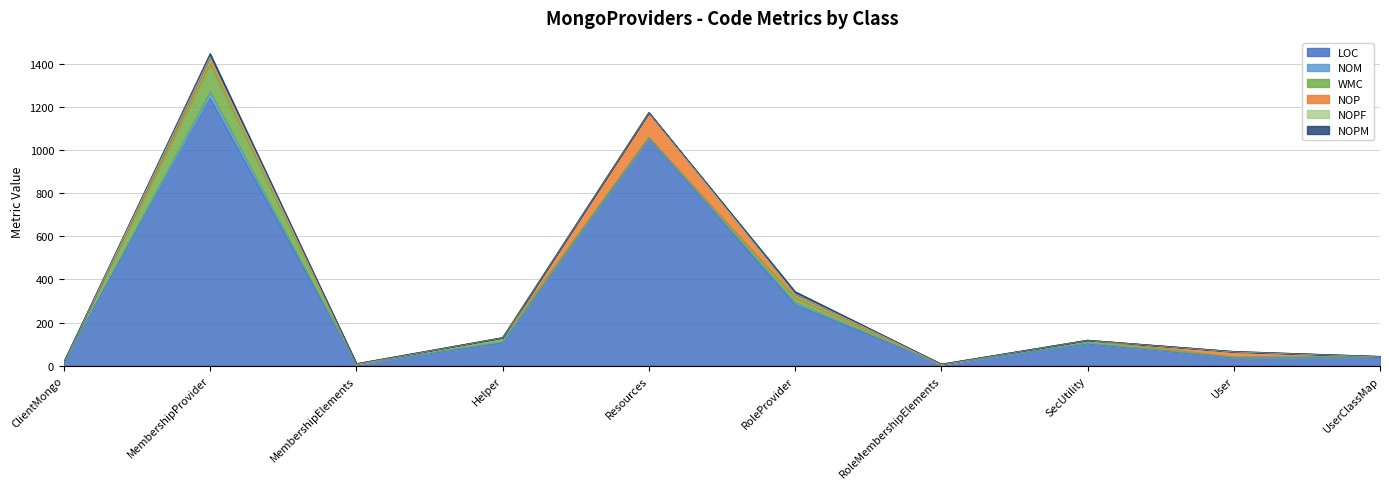

How many values in the NOM series are below 2?

5